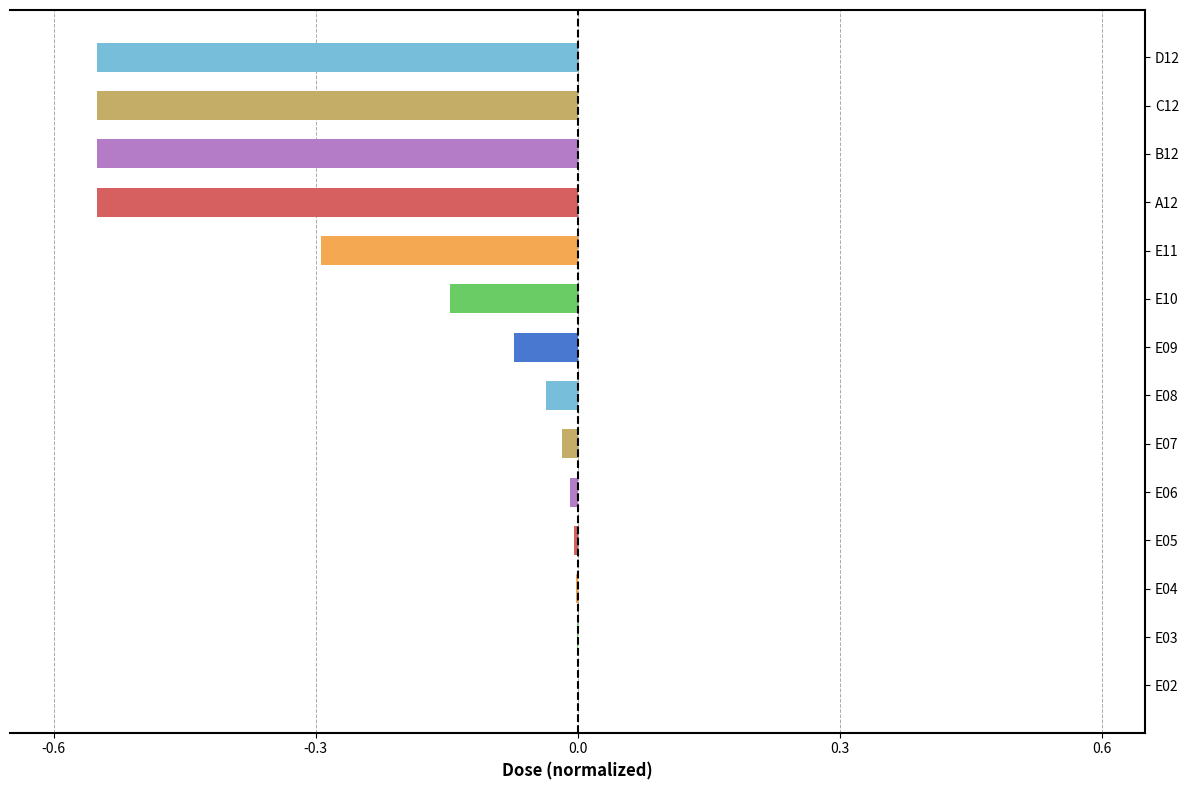

The chart shows a value of -0.0 at E10. True or false?

False